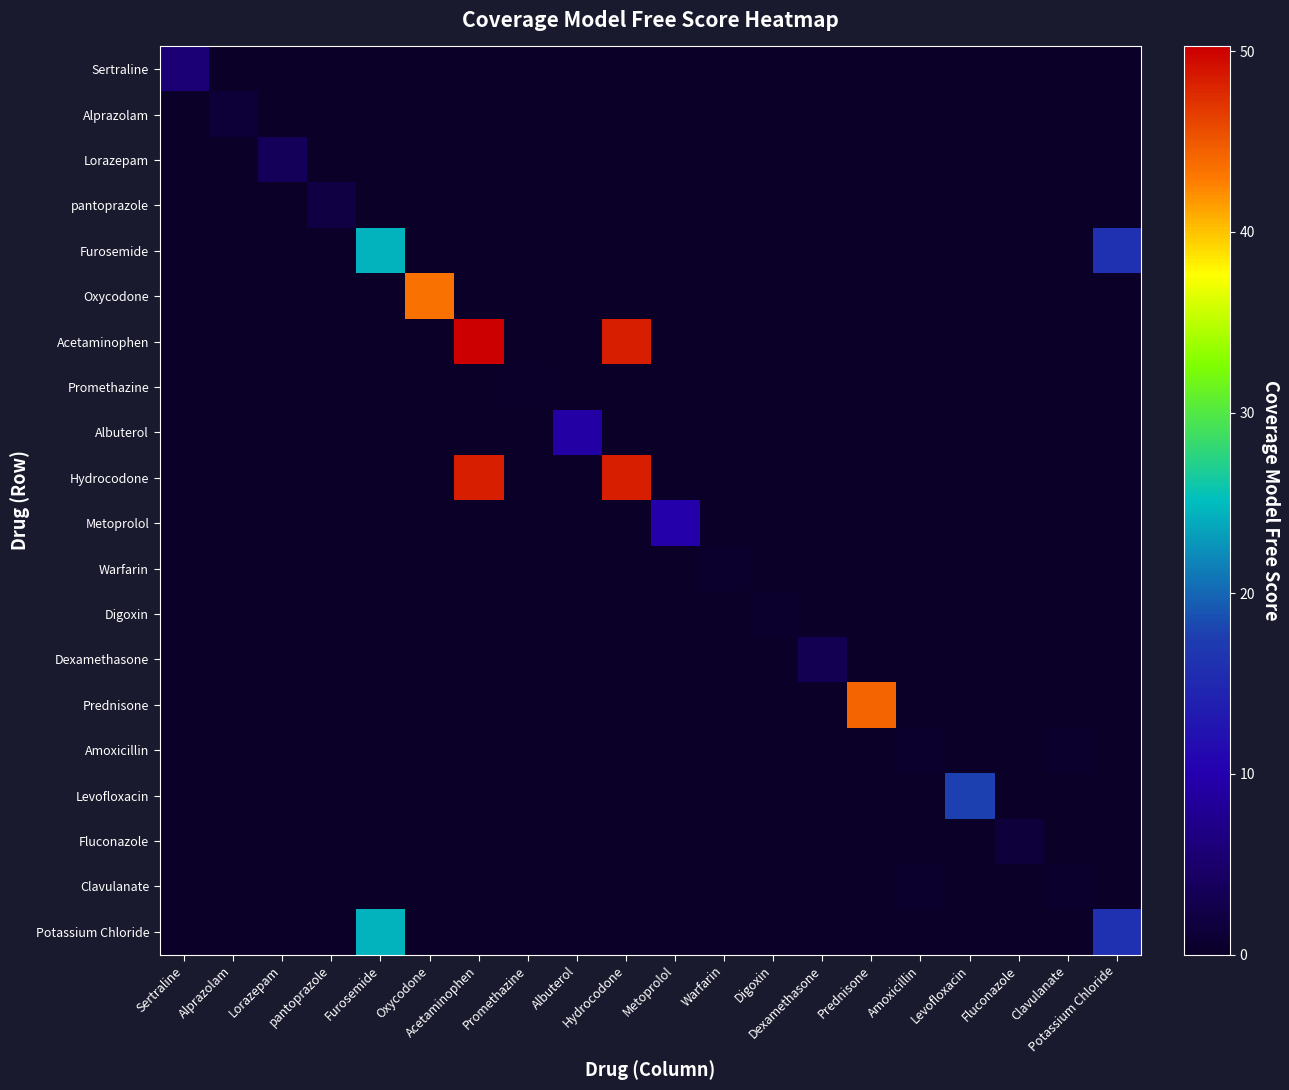

What is the spread (max minus min) of values at Amoxicillin?

0.5